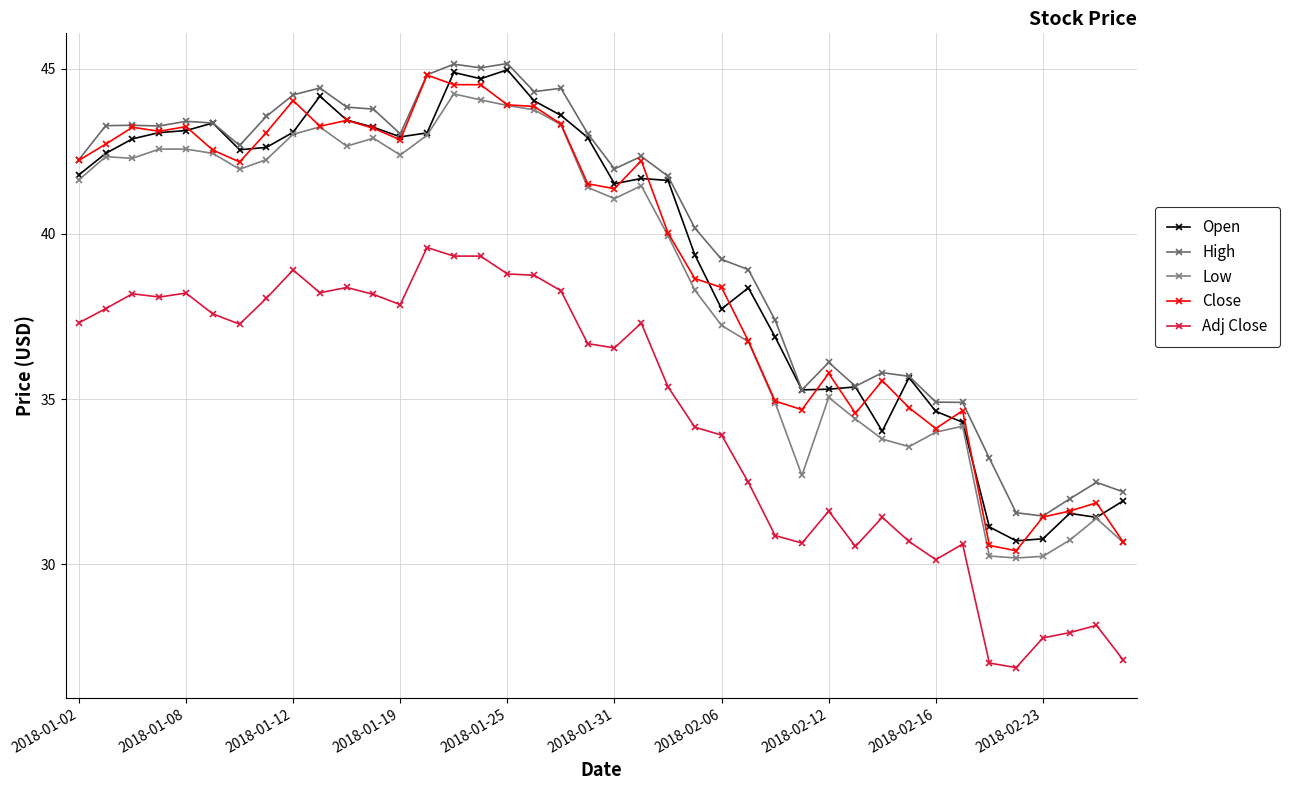

How many values in the Open series exceed 41?

23